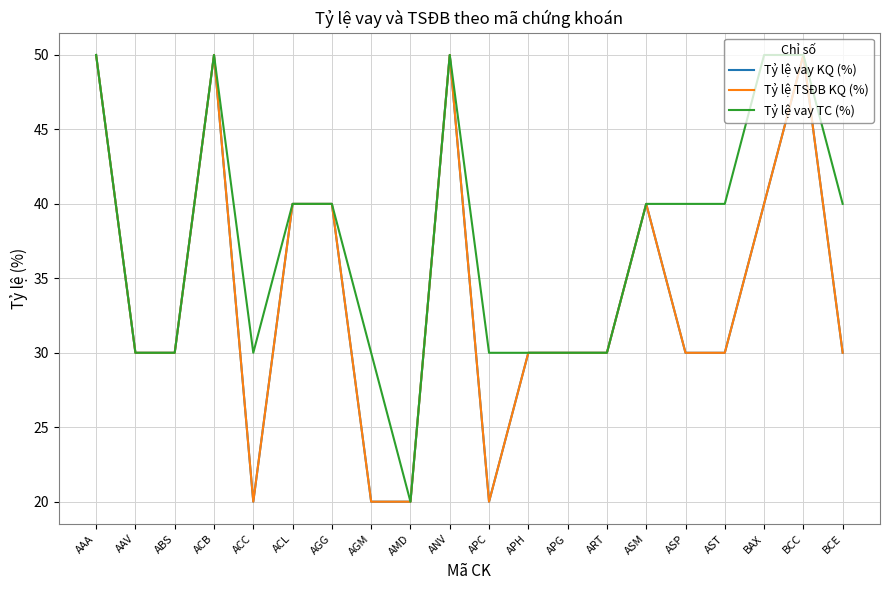

Does the chart display data point markers on the line(s)?

No